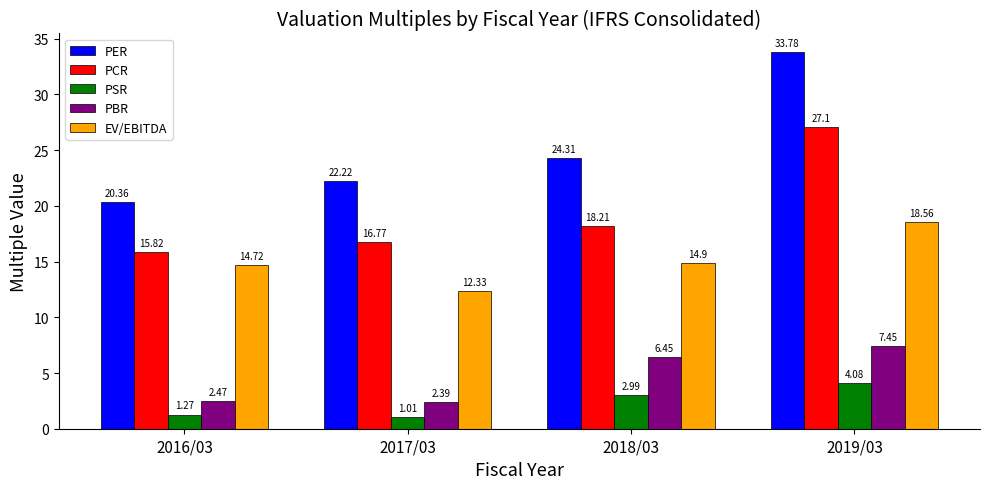

At which category is the sum across all series the highest?

2019/03